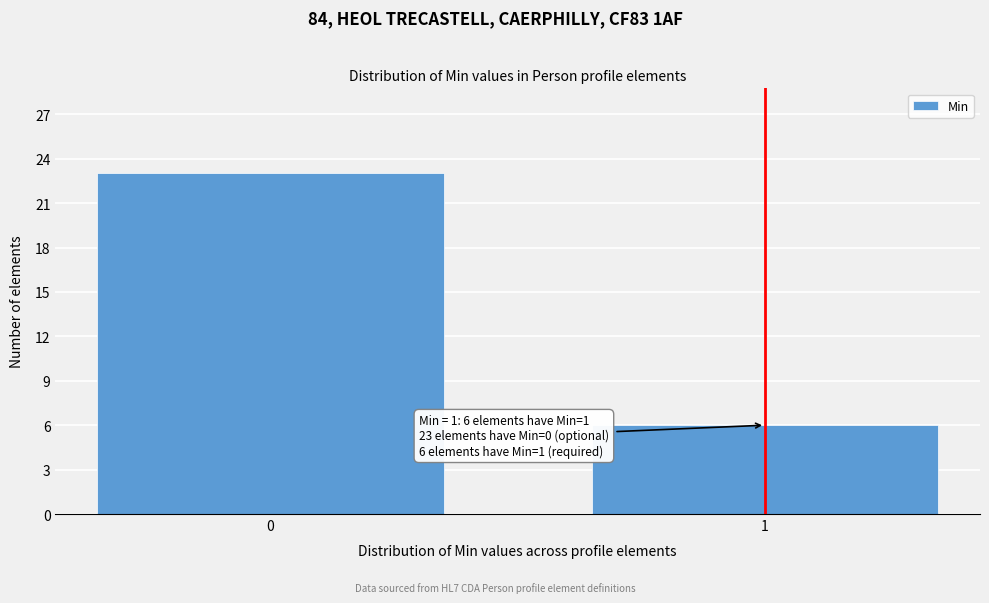

Reading right to left, what are all the values shown in this chart?

1=6	0=23